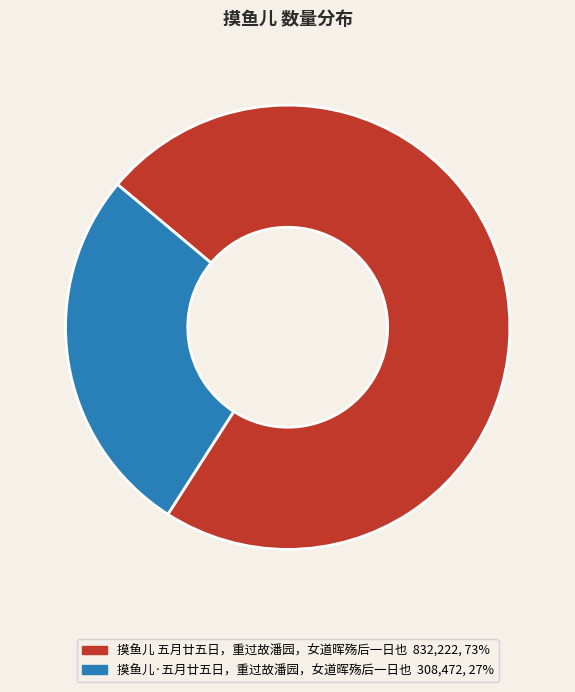

Rank the categories by value from lowest to highest.

摸鱼儿·五月廿五日，重过故潘园，女道晖殇后一日也, 摸鱼儿 五月廿五日，重过故潘园，女道晖殇后一日也